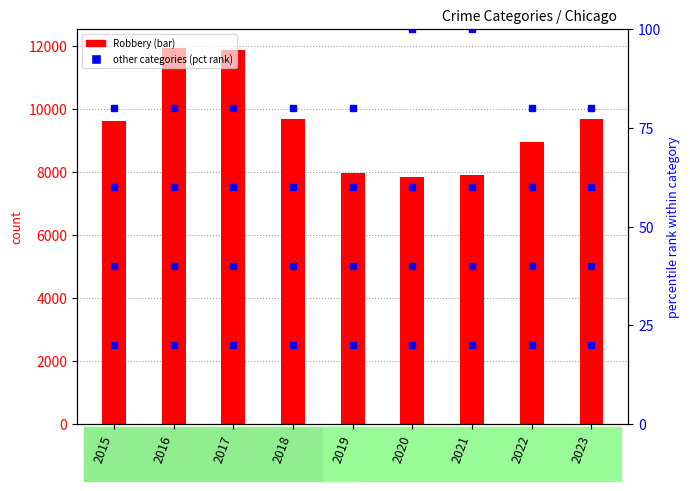

Which series has the largest total across all categories?

Robbery